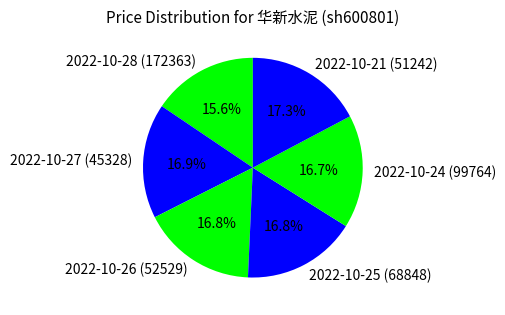

Which slice is the smallest?

2022-10-28 (172363)